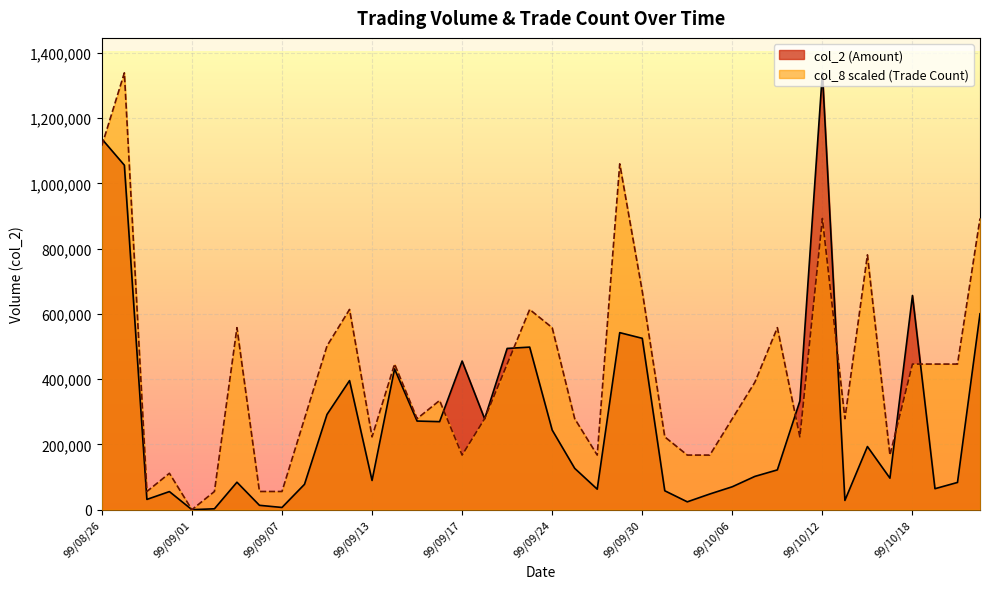

Which category has the highest value in the col_2 series?

99/10/12